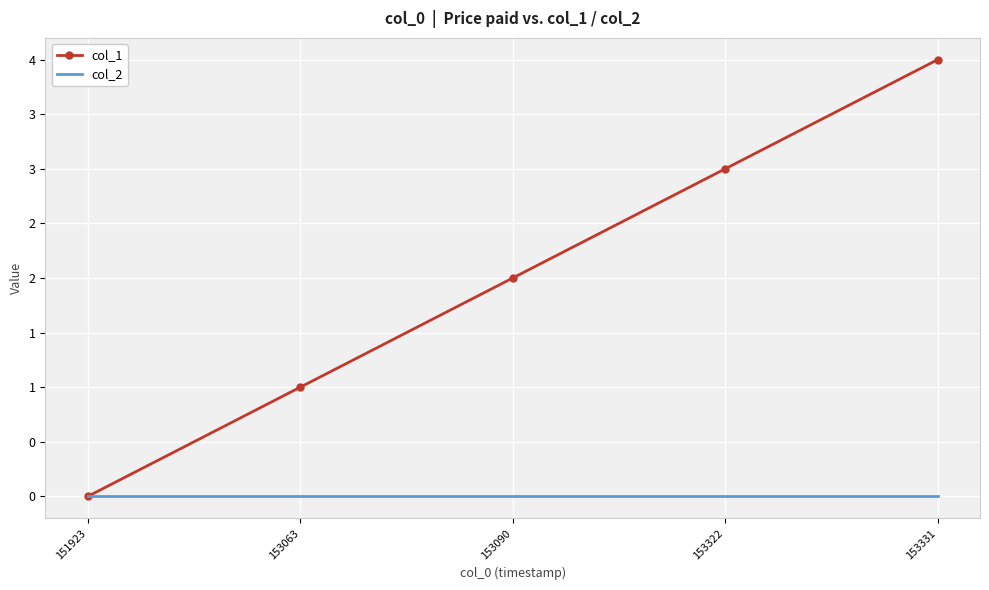

Between 153331 and 153063, which is larger?

153331